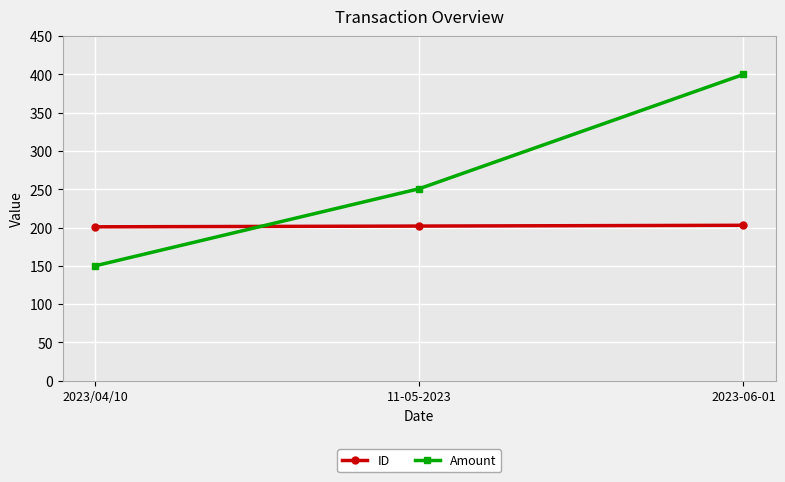

List the series in order of their peak value, highest first.

Amount, ID